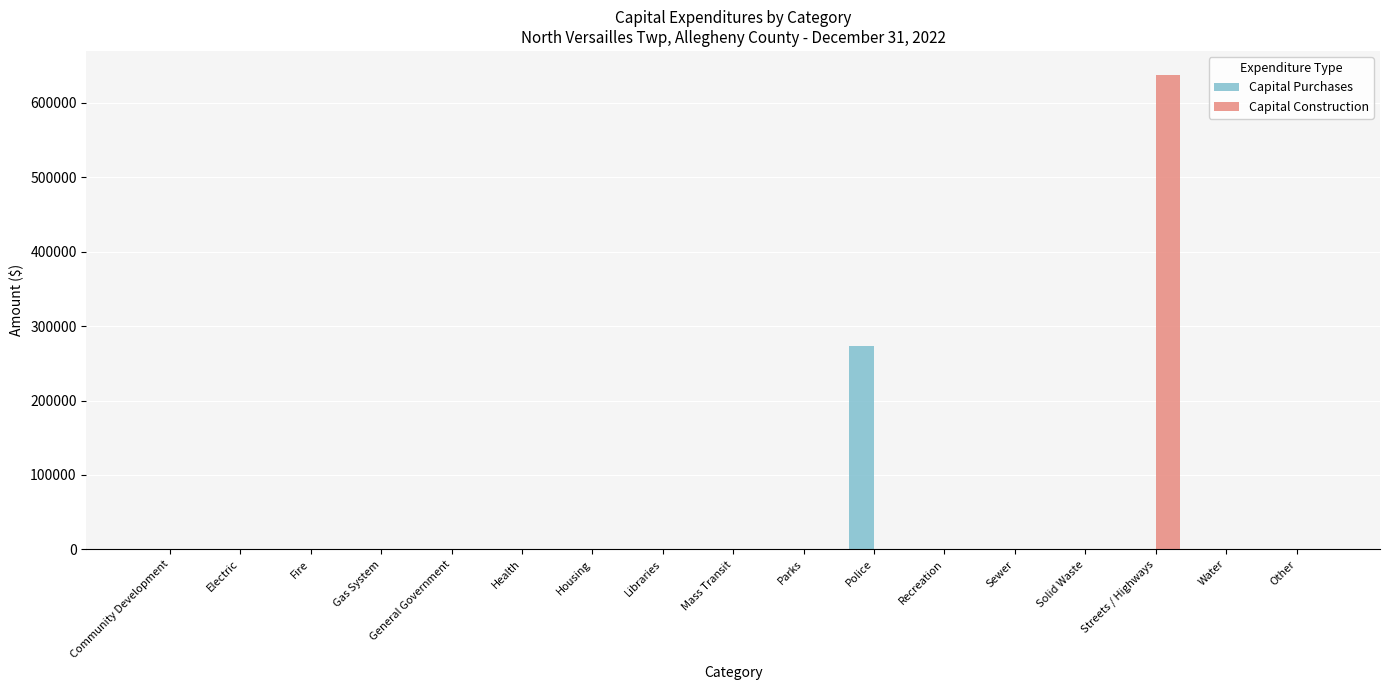

What is the sum of all Capital Construction values?

638075